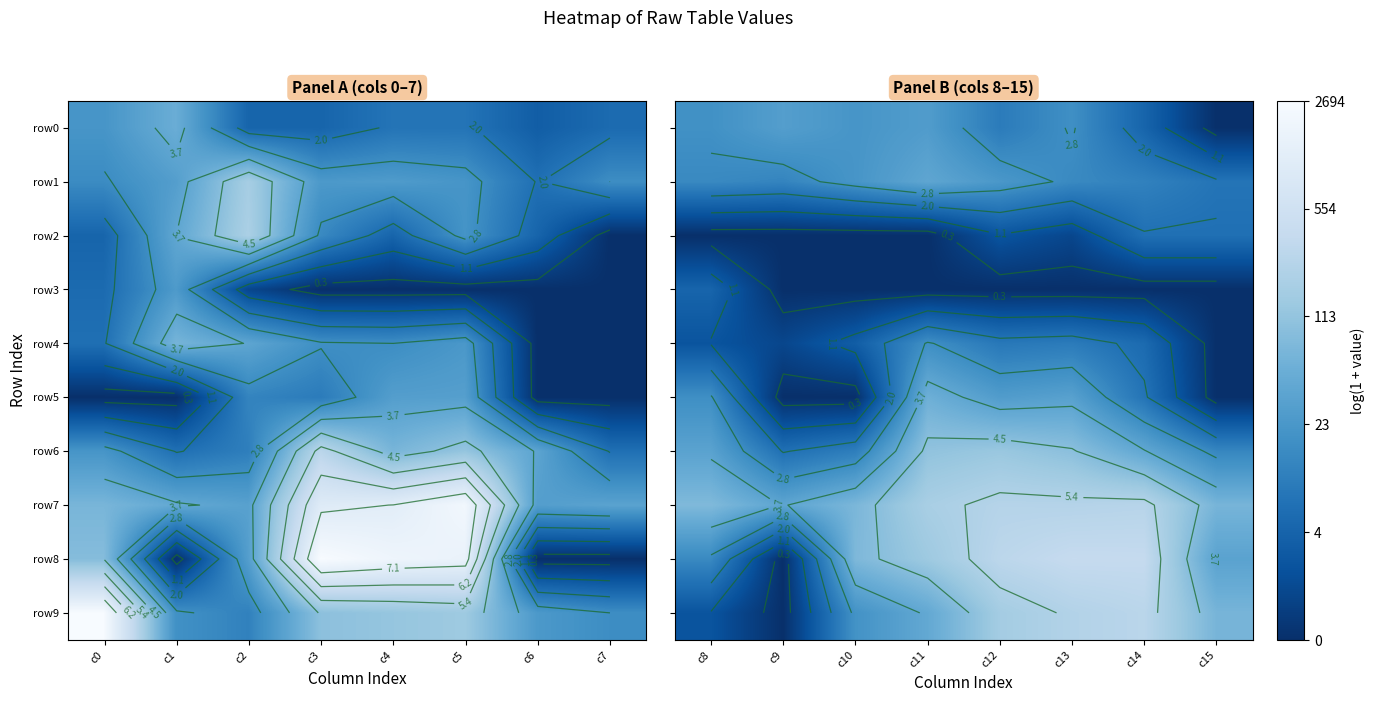

The row7 series shows 3.7 at c12. True or false?

False